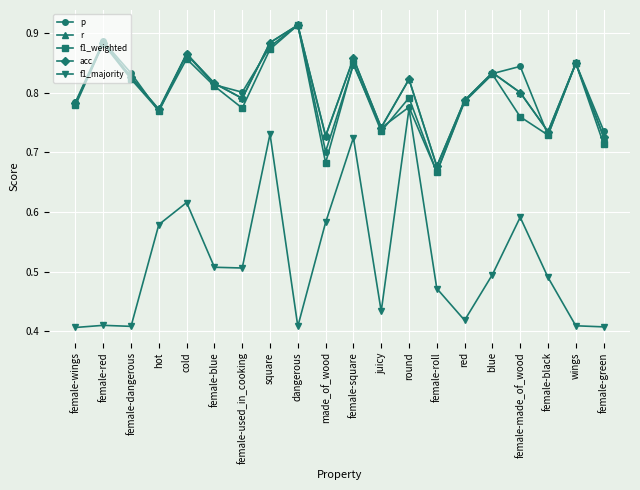

Reading left to right, extract all data points from this chart.

p: female-wings=0.8	female-red=0.9	female-dangerous=0.8	hot=0.8	cold=0.9	female-blue=0.8	female-used_in_cooking=0.8	square=0.9	dangerous=0.9	made_of_wood=0.7	female-square=0.8	juicy=0.7	round=0.8	female-roll=0.7	red=0.8	blue=0.8	female-made_of_wood=0.8	female-black=0.7	wings=0.8	female-green=0.7
r: female-wings=0.8	female-red=0.9	female-dangerous=0.8	hot=0.8	cold=0.9	female-blue=0.8	female-used_in_cooking=0.8	square=0.9	dangerous=0.9	made_of_wood=0.7	female-square=0.9	juicy=0.7	round=0.8	female-roll=0.7	red=0.8	blue=0.8	female-made_of_wood=0.8	female-black=0.7	wings=0.8	female-green=0.7
f1_weighted: female-wings=0.8	female-red=0.9	female-dangerous=0.8	hot=0.8	cold=0.9	female-blue=0.8	female-used_in_cooking=0.8	square=0.9	dangerous=0.9	made_of_wood=0.7	female-square=0.8	juicy=0.7	round=0.8	female-roll=0.7	red=0.8	blue=0.8	female-made_of_wood=0.8	female-black=0.7	wings=0.8	female-green=0.7
acc: female-wings=0.8	female-red=0.9	female-dangerous=0.8	hot=0.8	cold=0.9	female-blue=0.8	female-used_in_cooking=0.8	square=0.9	dangerous=0.9	made_of_wood=0.7	female-square=0.9	juicy=0.7	round=0.8	female-roll=0.7	red=0.8	blue=0.8	female-made_of_wood=0.8	female-black=0.7	wings=0.8	female-green=0.7
f1_majority: female-wings=0.4	female-red=0.4	female-dangerous=0.4	hot=0.6	cold=0.6	female-blue=0.5	female-used_in_cooking=0.5	square=0.7	dangerous=0.4	made_of_wood=0.6	female-square=0.7	juicy=0.4	round=0.8	female-roll=0.5	red=0.4	blue=0.5	female-made_of_wood=0.6	female-black=0.5	wings=0.4	female-green=0.4